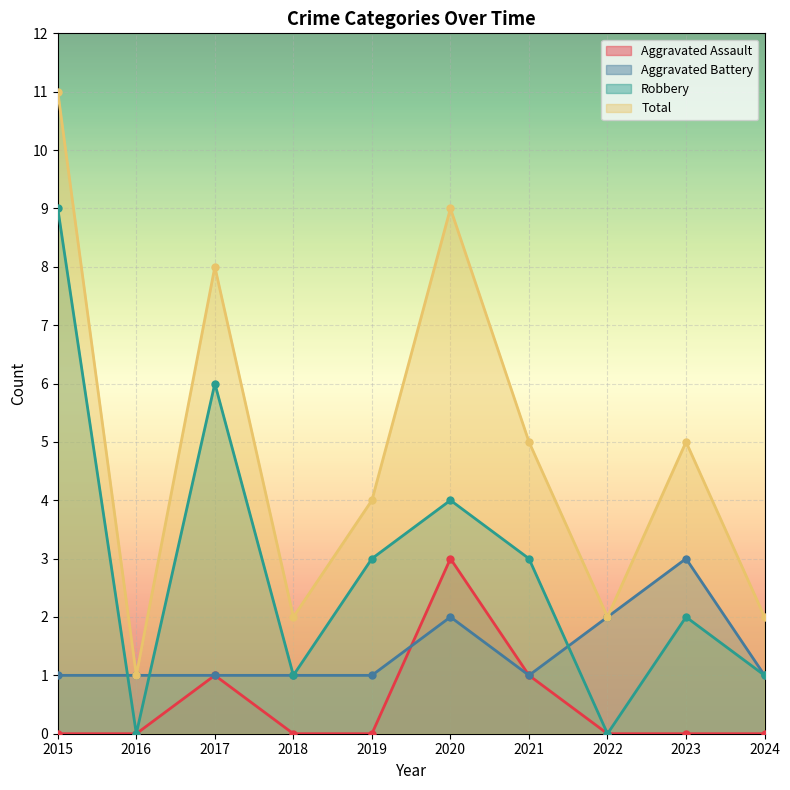

Reading left to right, list all the values displayed in this chart.

Aggravated Assault: 2015=0	2016=0	2017=1	2018=0	2019=0	2020=3	2021=1	2022=0	2023=0	2024=0
Aggravated Battery: 2015=1	2016=1	2017=1	2018=1	2019=1	2020=2	2021=1	2022=2	2023=3	2024=1
Robbery: 2015=9	2016=0	2017=6	2018=1	2019=3	2020=4	2021=3	2022=0	2023=2	2024=1
Total: 2015=11	2016=1	2017=8	2018=2	2019=4	2020=9	2021=5	2022=2	2023=5	2024=2